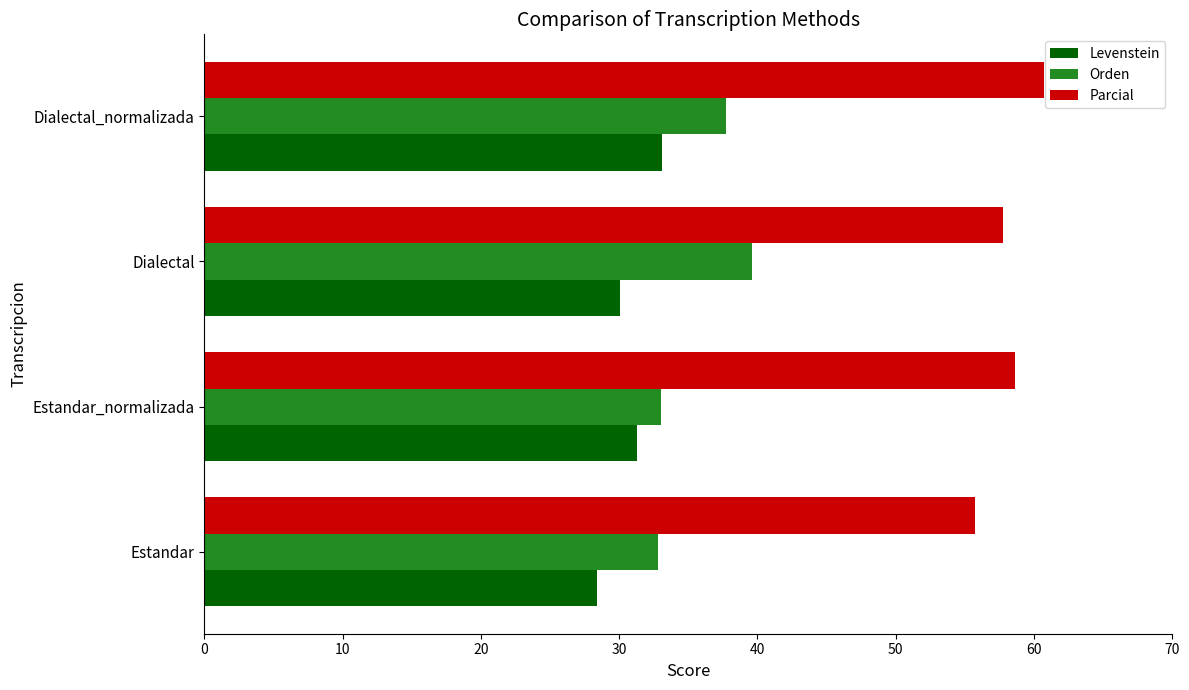

Rank the categories by Levenstein value from lowest to highest.

Estandar, Dialectal, Estandar_normalizada, Dialectal_normalizada